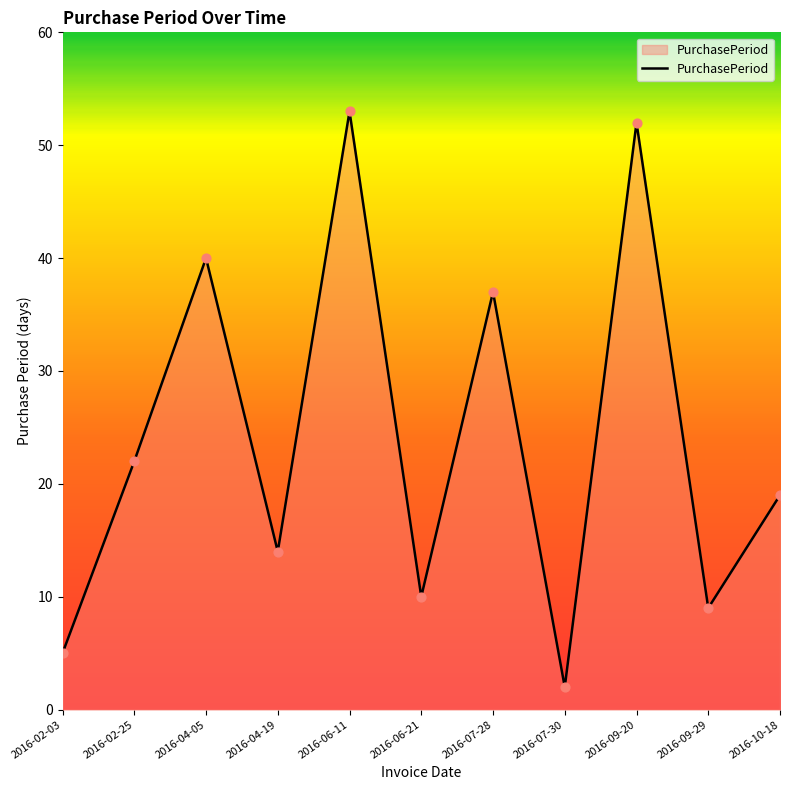

What is the change in value from 2016-02-03 to 2016-07-28?

+32